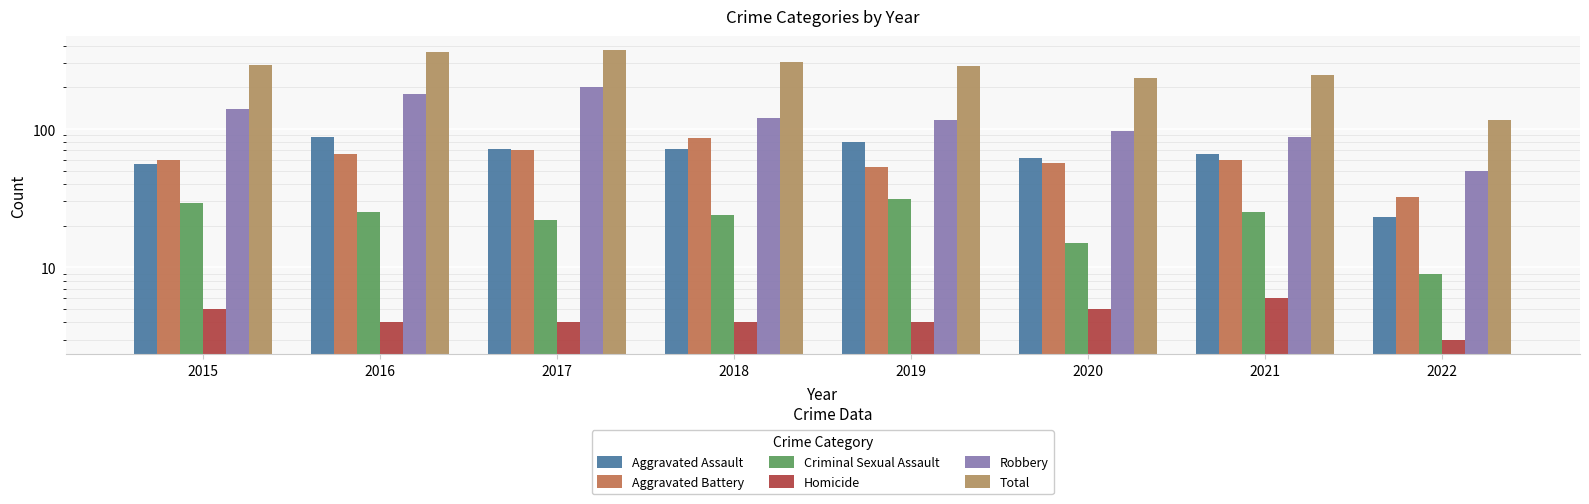

What is the average value of the Criminal Sexual Assault series?

22